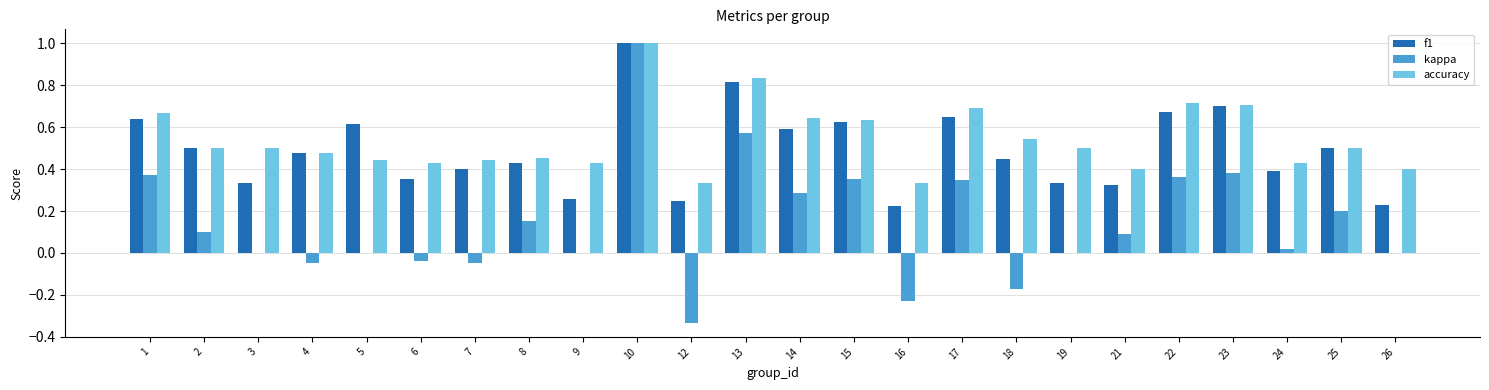

True or false: accuracy has a value of 0.3 at 10.

False